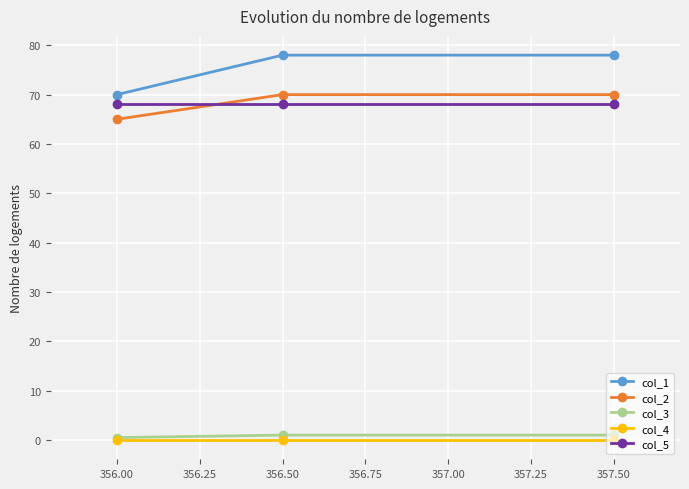

What is the label of the 2nd point from the right?

356.50